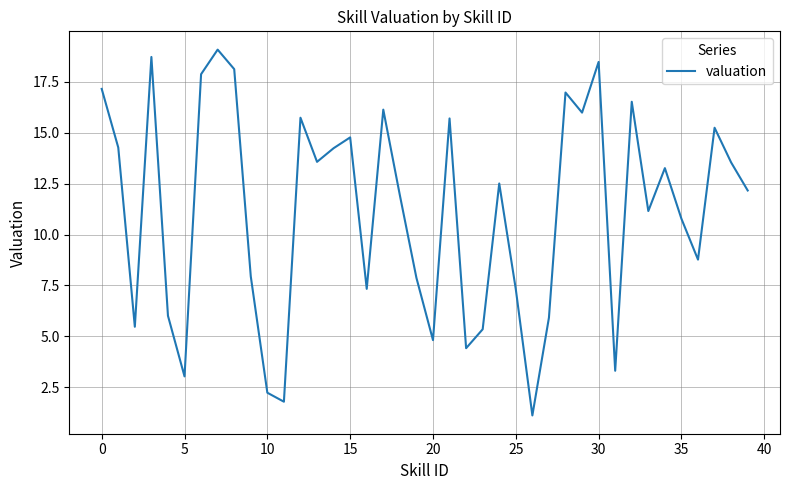

What is the difference between the maximum and minimum values?

18.0